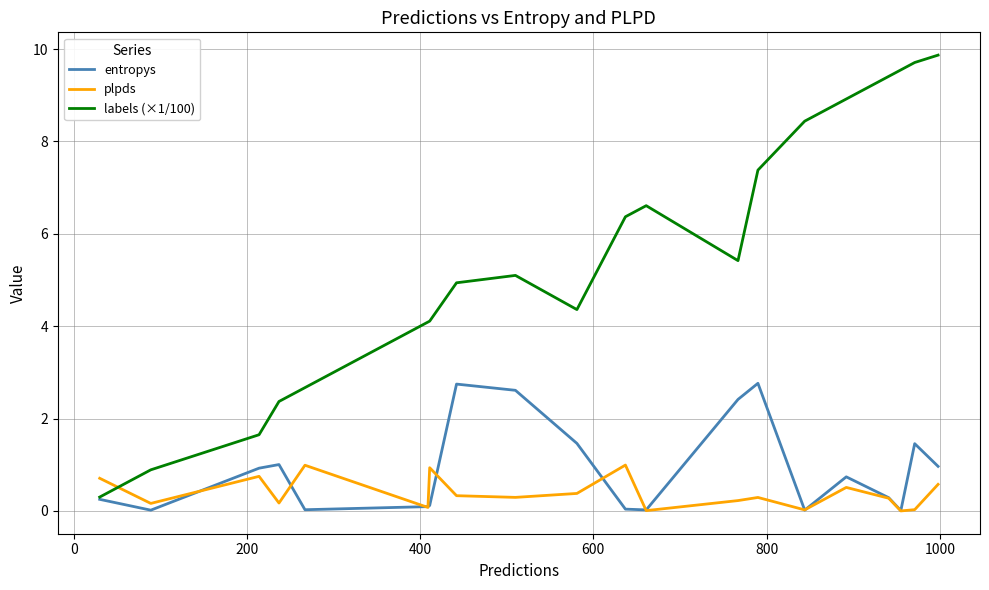

What is the maximum value shown in the chart?

9.9